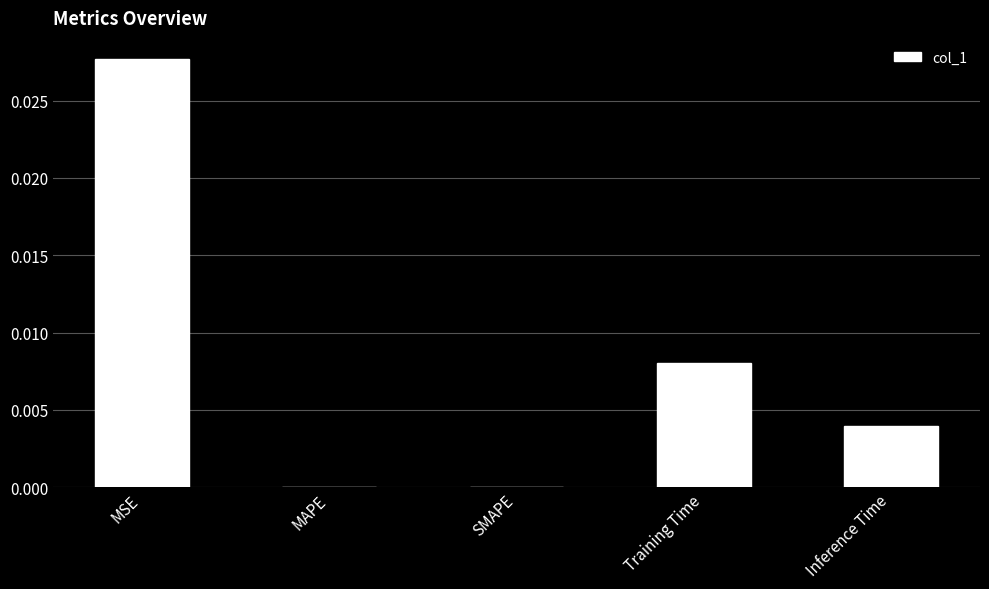

The value at SMAPE is 0.0. True or false?

True